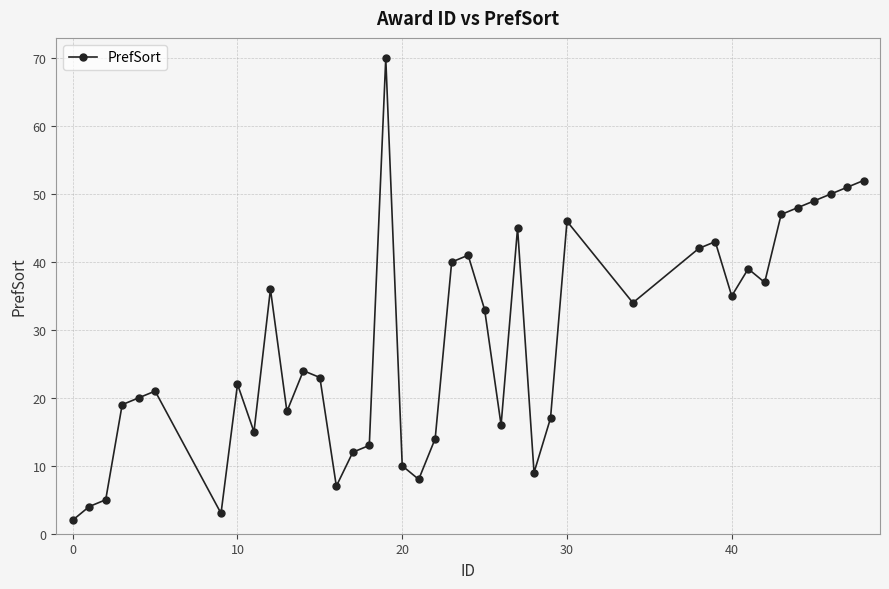

What is the greatest value displayed?

70